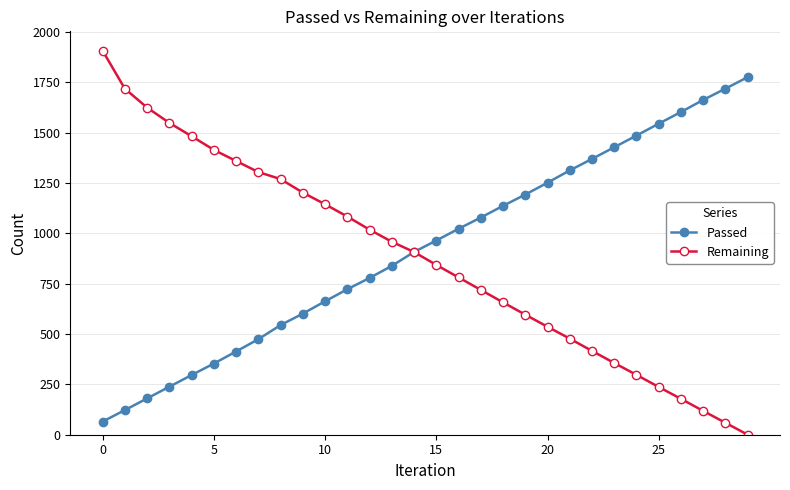

Does the chart have visible grid lines?

Yes